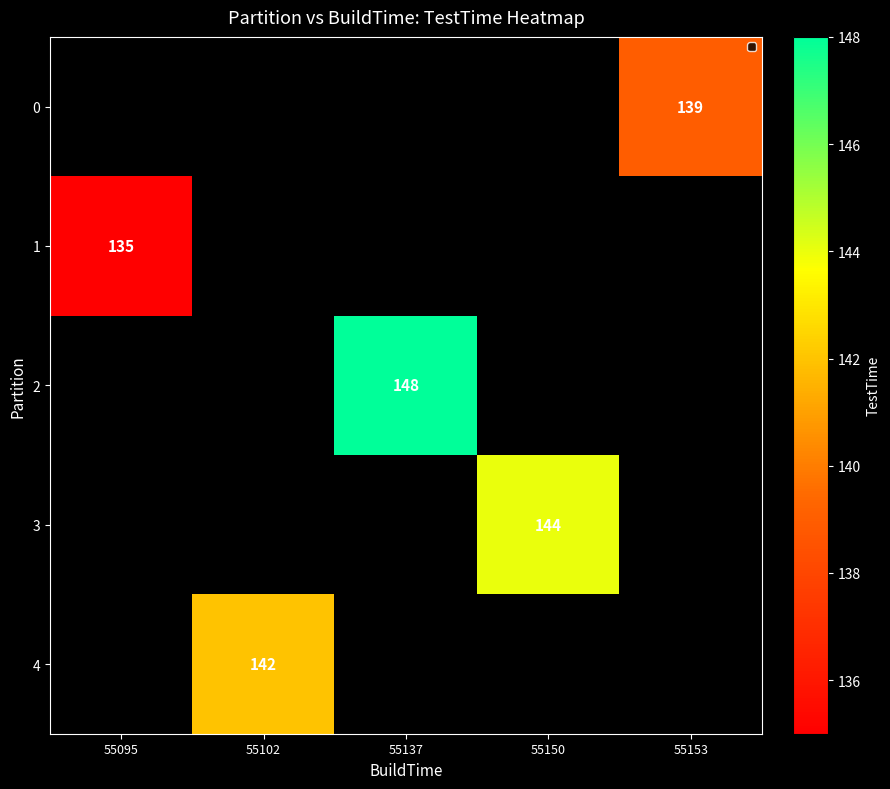

Is the value of 1 at 55095 greater than the value of 4 at 55102?

No